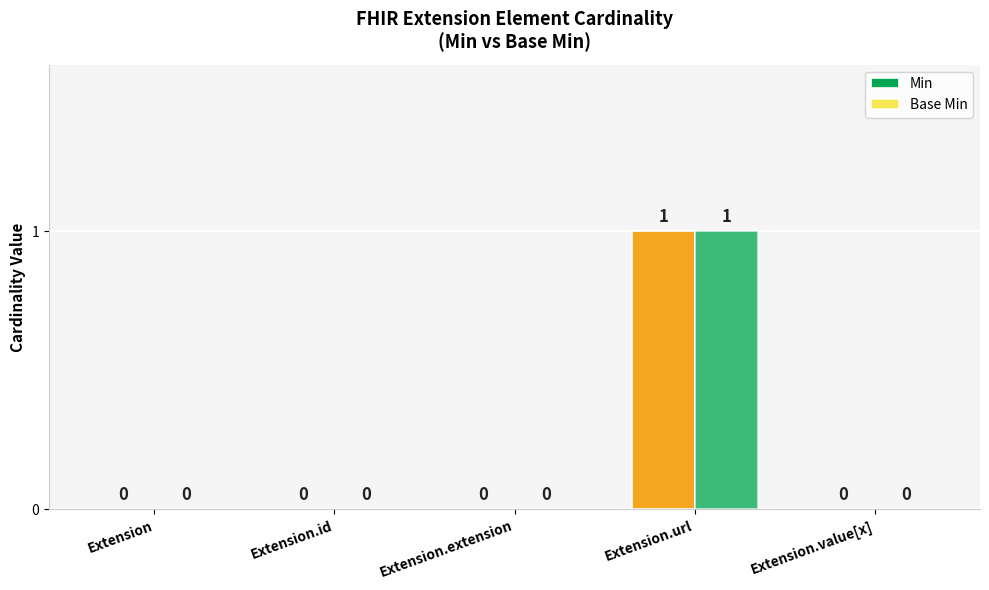

What is the label of the 3rd bar from the left?

Extension.extension